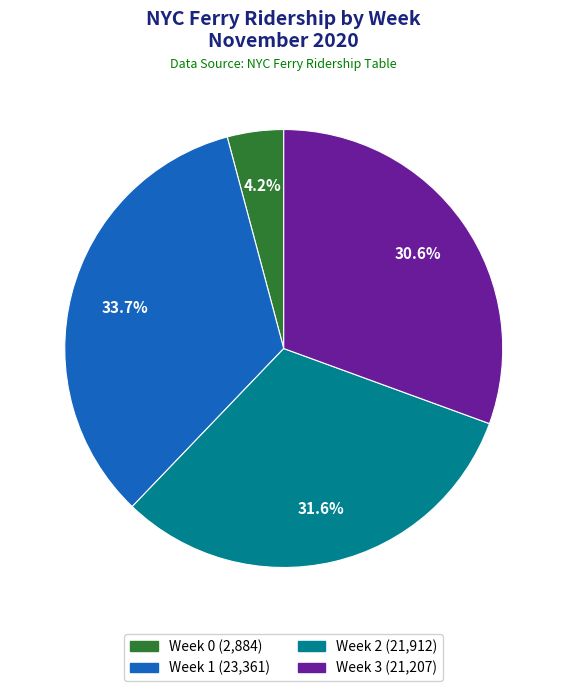

Rank the categories by value from highest to lowest.

Week 1, Week 2, Week 3, Week 0